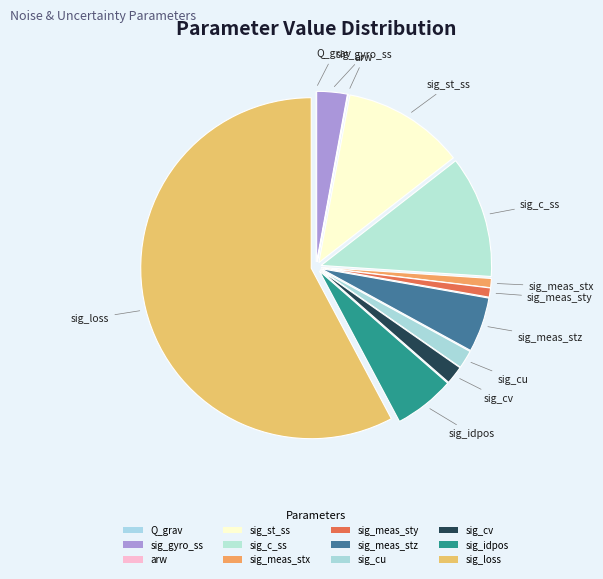

Does any single category account for the majority?

Yes